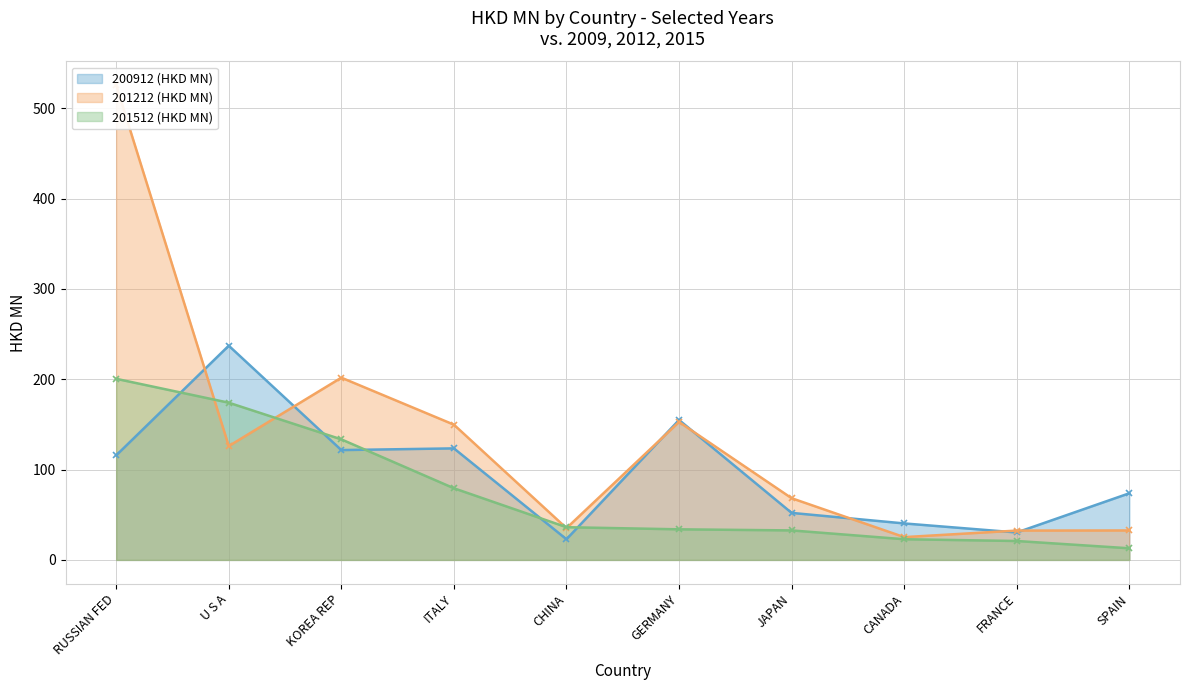

How many data points does each series have?

10